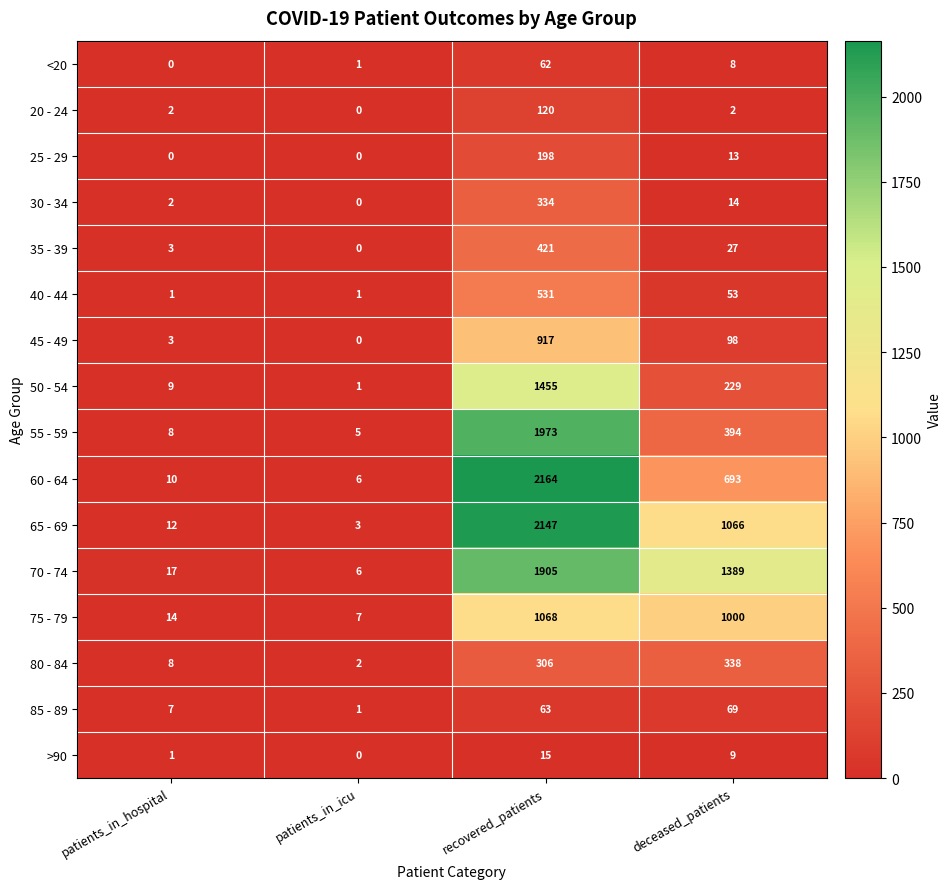

Which series has the largest range (max minus min)?

60 - 64